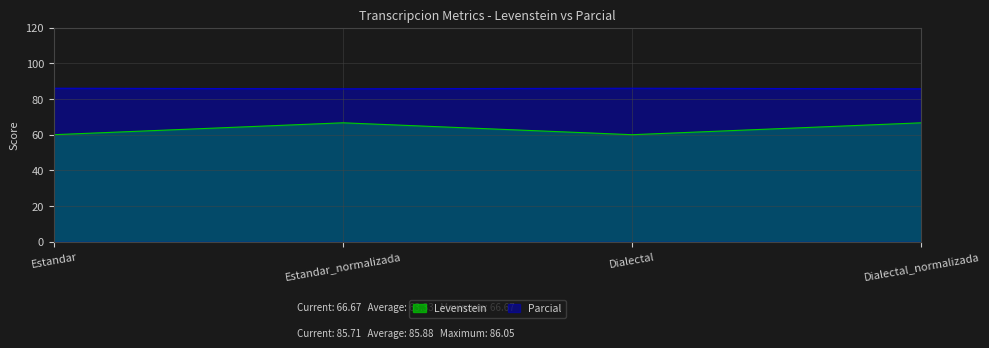

At how many categories does at least one series exceed 78?

4